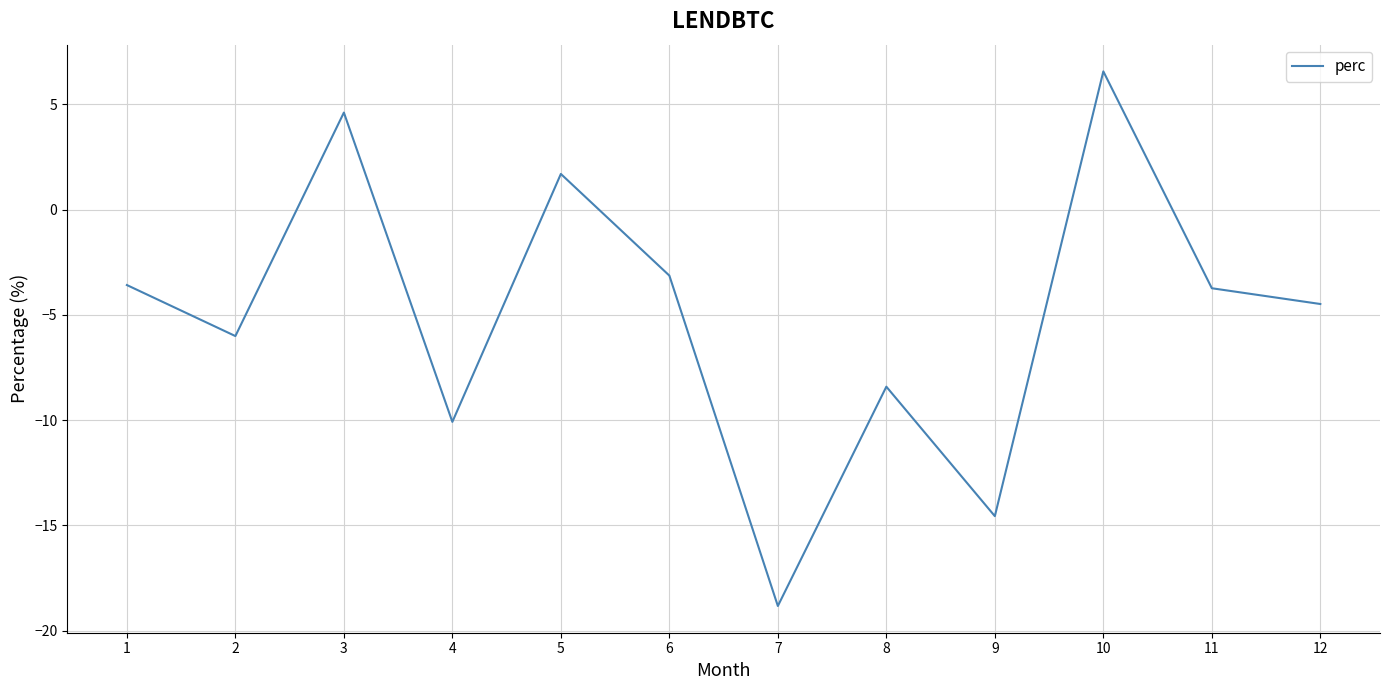

What is the difference between the values at 10 and 3?

2.0